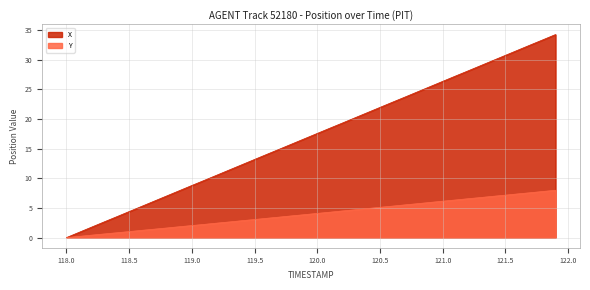

What is the difference between the maximum and minimum values in the Y series?

8.0